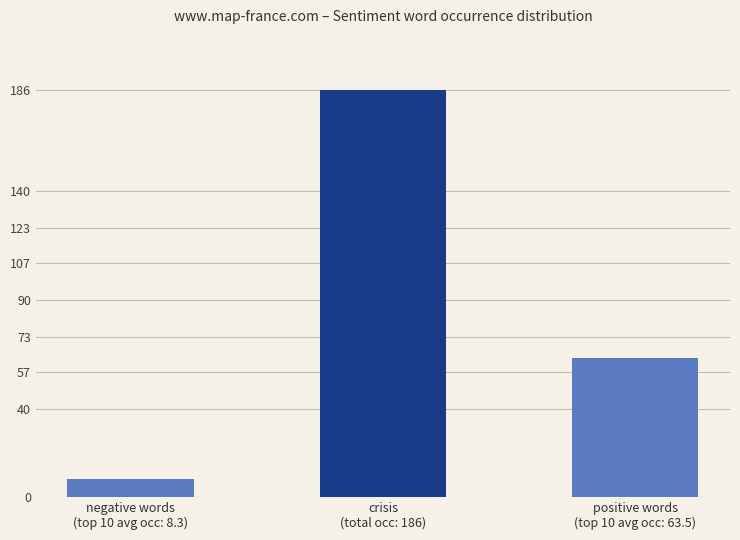

What is the change in value from negative words
(top 10 avg occ: 8.3) to crisis
(total occ: 186)?

+177.7